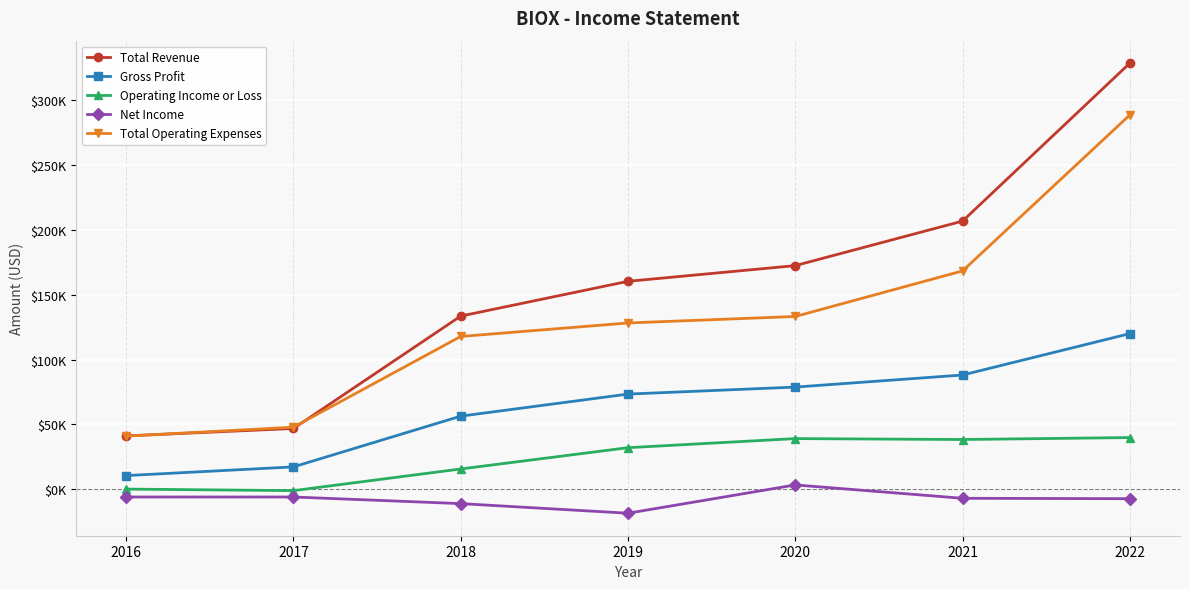

Reading left to right, extract all data points from this chart.

Total Revenue: 41200	46900	133500	160300	172400	206700	328400
Gross Profit: 10600	17300	56400	73400	78800	88100	120000
Operating Income or Loss: 200	-1000	15700	32100	39100	38400	39900
Net Income: -5900	-5900	-11000	-18400	3400	-6900	-7200
Total Operating Expenses: 41000	47900	117800	128200	133200	168300	288500